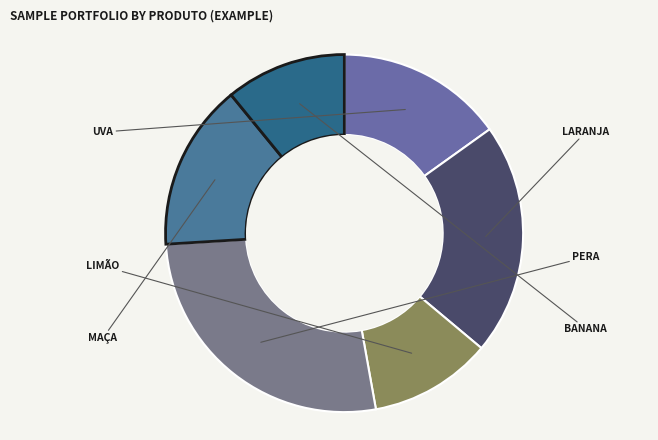

Count the number of slices in the pie.

6